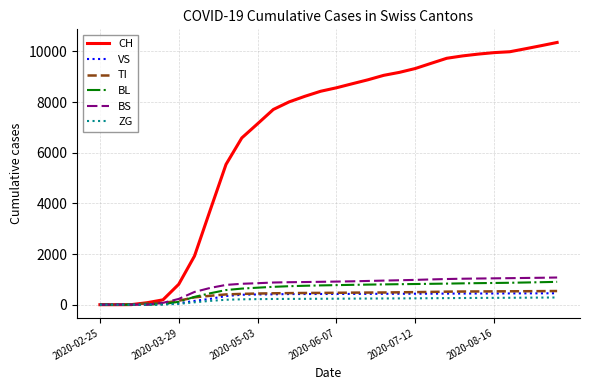

Which series has the widest spread of values?

CH